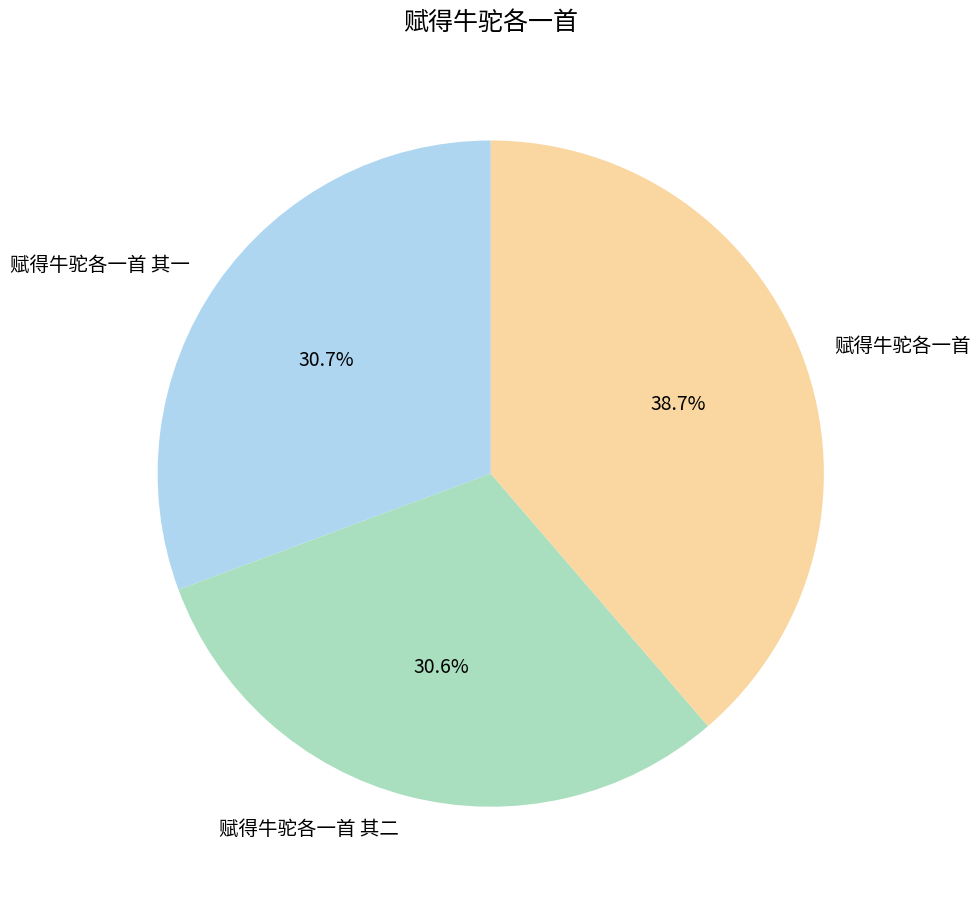

What is the largest slice in the pie chart?

赋得牛驼各一首